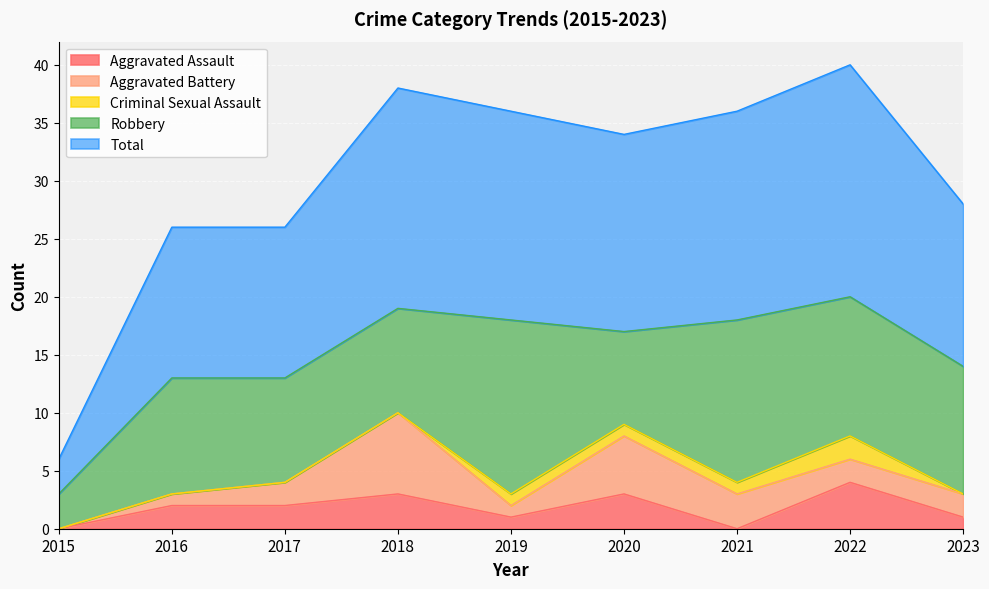

In Robbery, how many points are higher than both neighbors (excluding endpoints)?

3